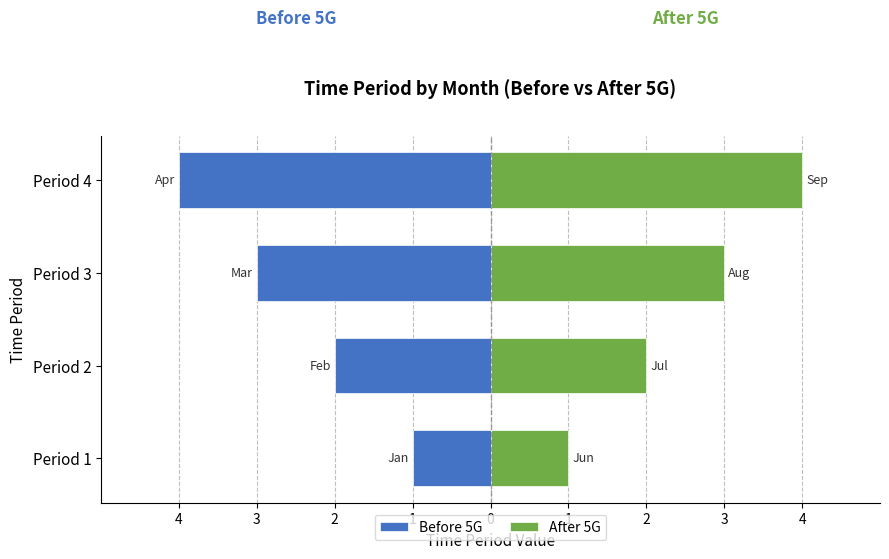

What is the difference between the second highest and second lowest values in the After 5G series?

1